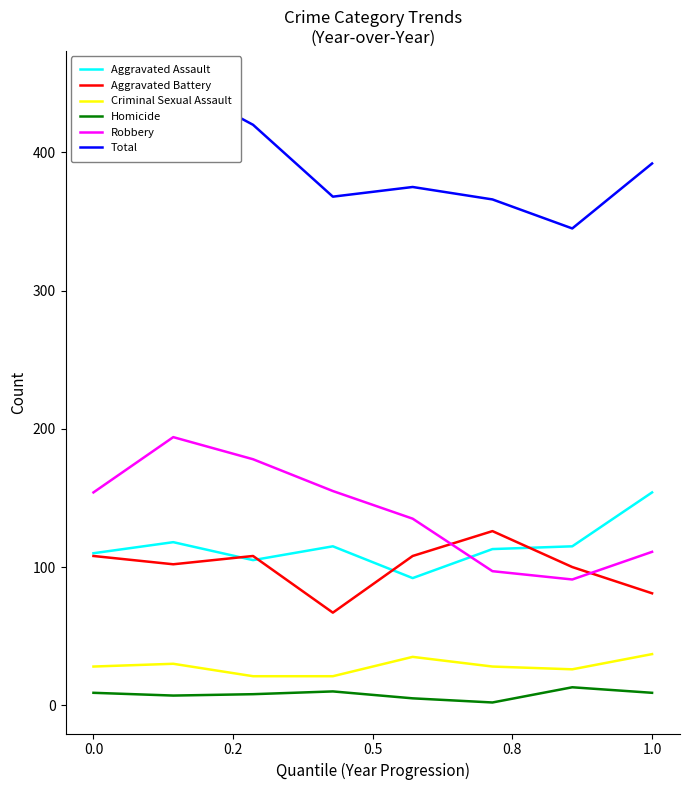

In Homicide, how many points are higher than both neighbors (excluding endpoints)?

2